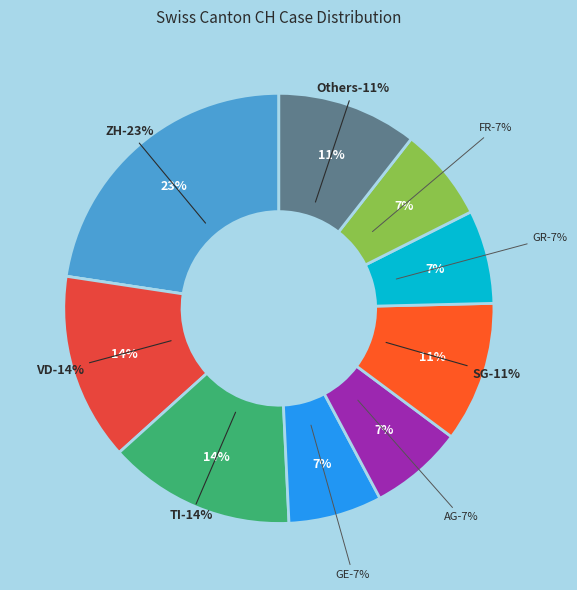

Count the number of slices in the pie.

5